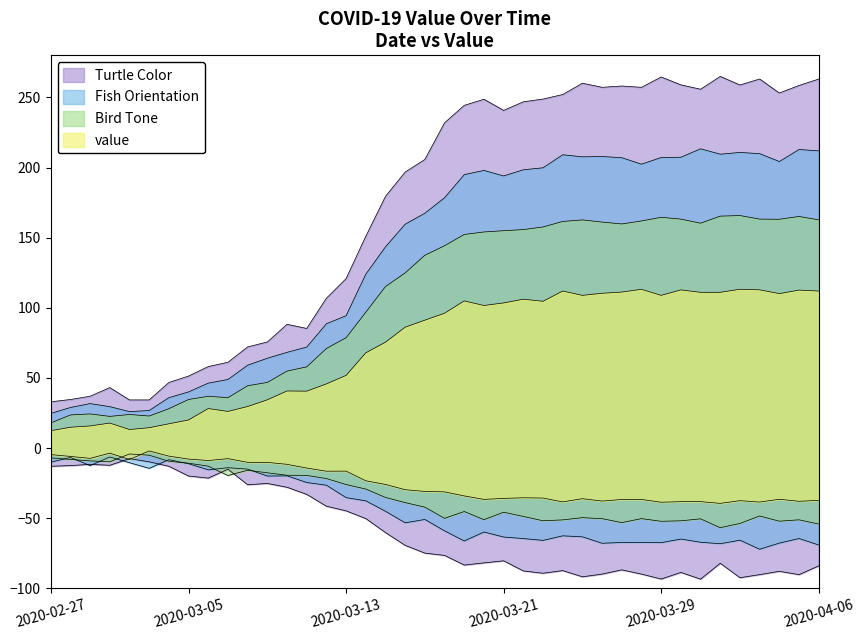

Where is the first local minimum?

2020-03-02